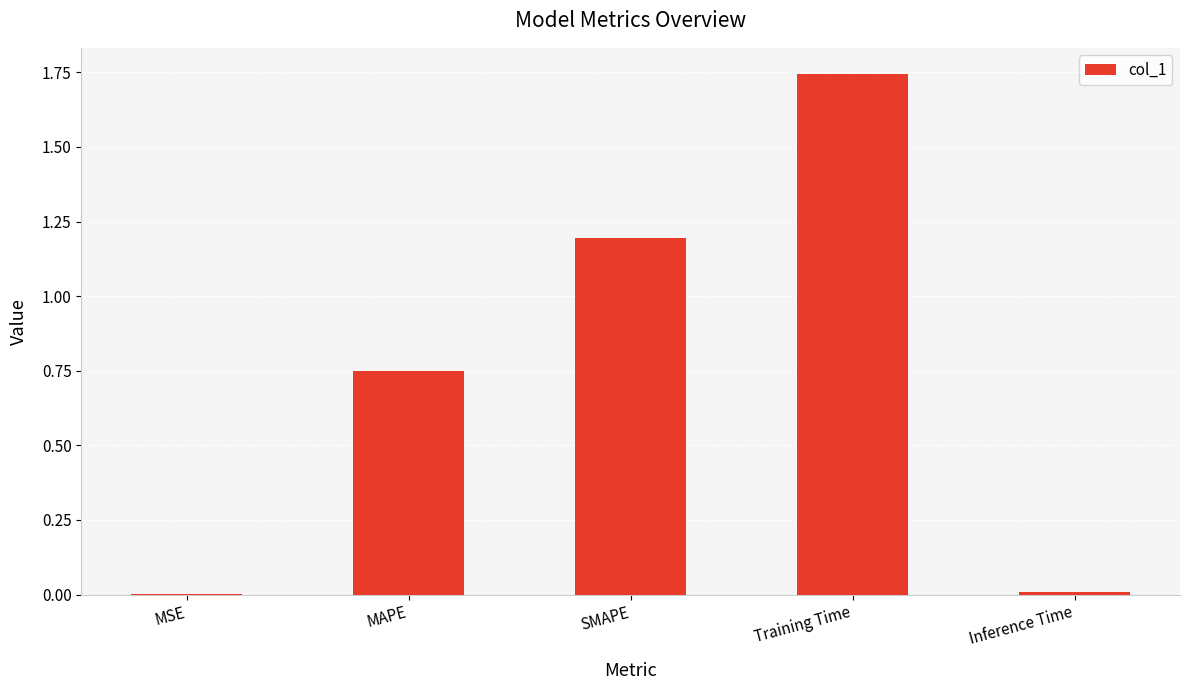

Which label corresponds to the largest value in the chart?

Training Time